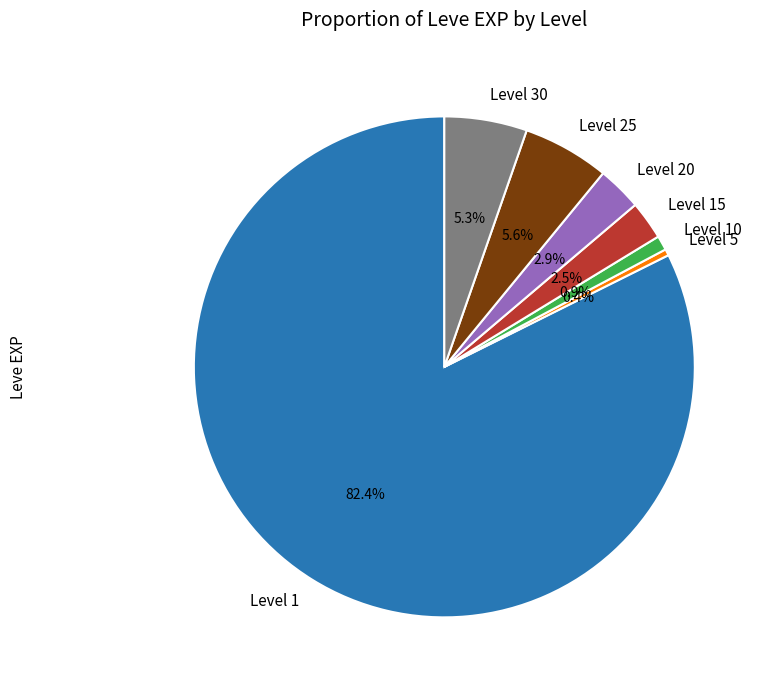

To the nearest percent, what percentage of the pie is Level 10?

1%